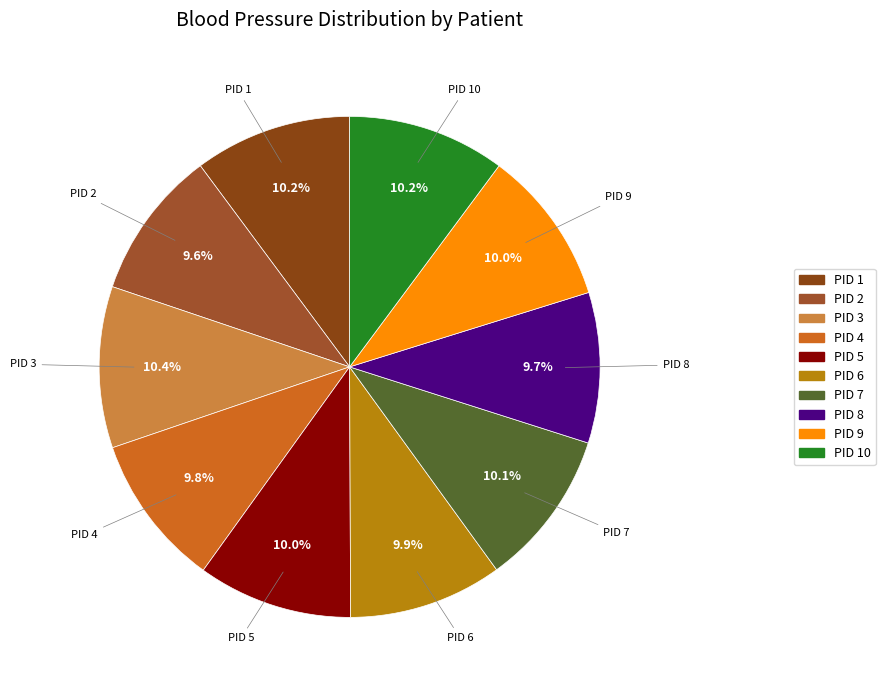

Which slice is the smallest?

PID 2